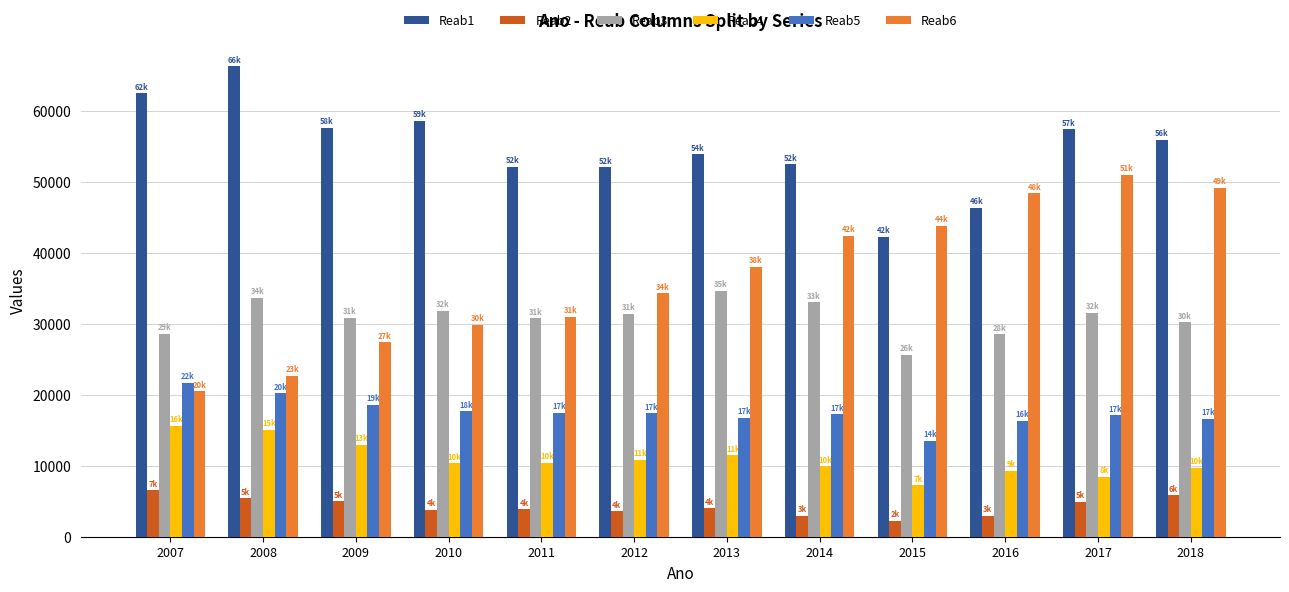

Where does the Reab3 series first go above 31401?

2008